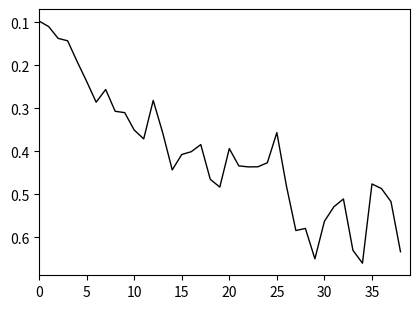

The chart shows a value of 0.3 at 35. True or false?

False